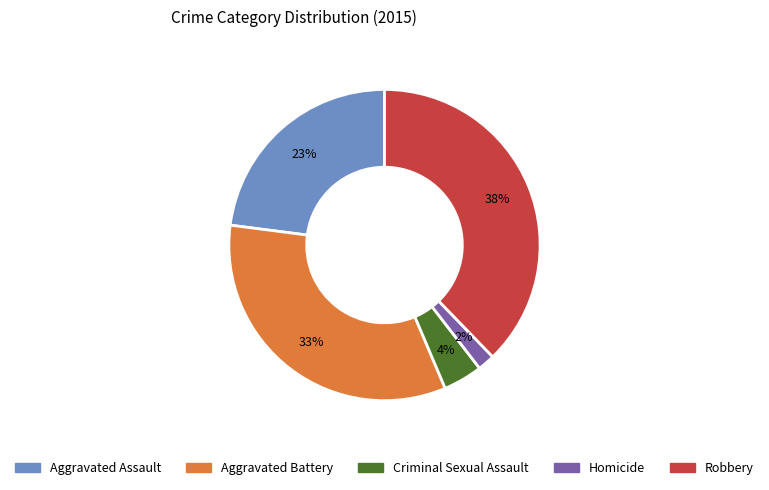

Between Aggravated Assault and Homicide, which is larger?

Aggravated Assault